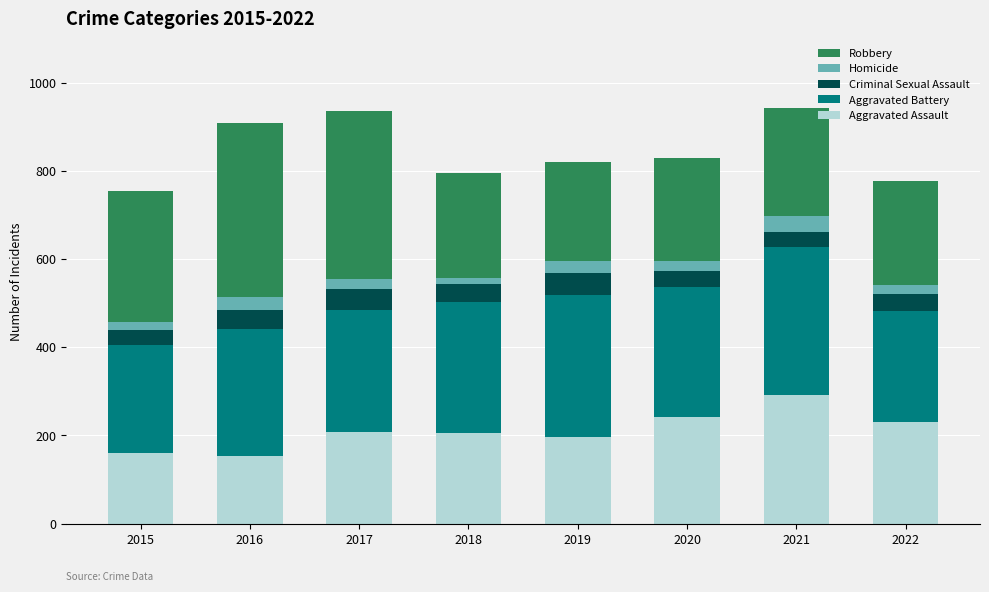

What is the total value across all series at 2017?

936